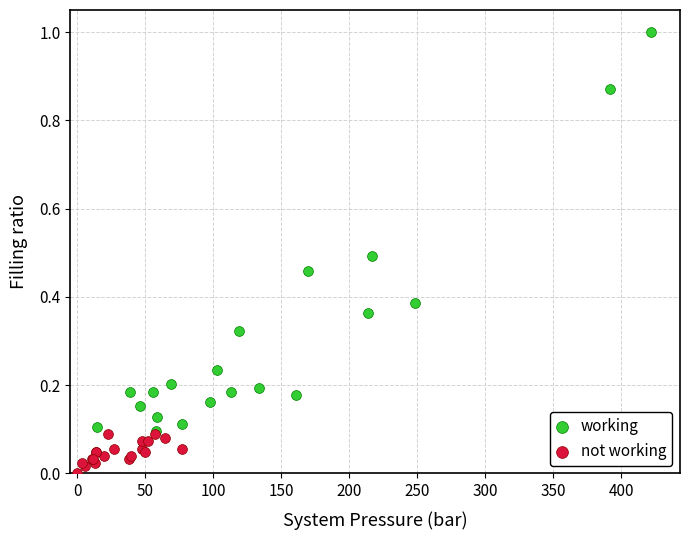

Which series has the largest Y range (max minus min)?

working